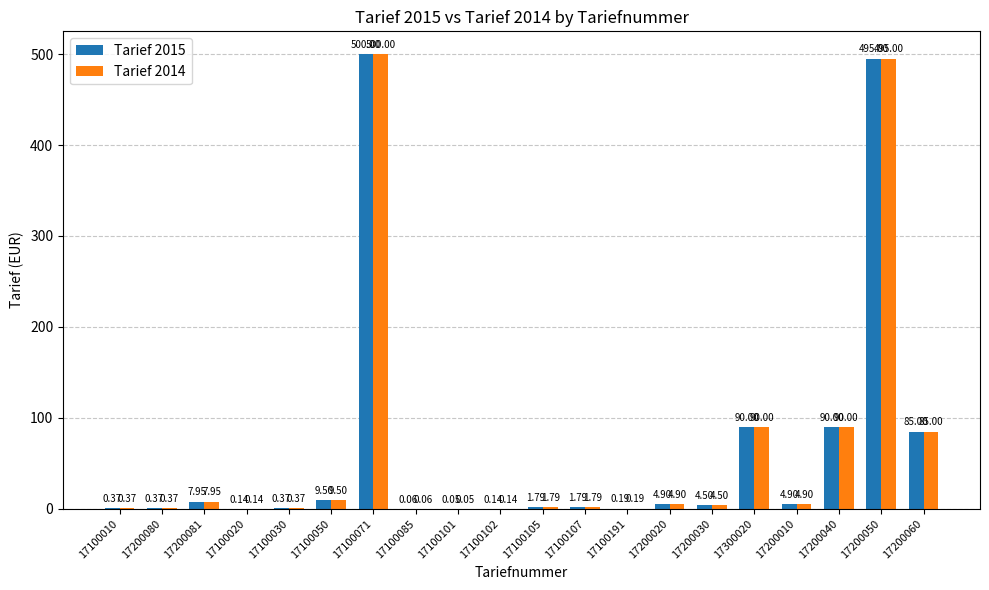

At which category is the sum across all series the highest?

17100071